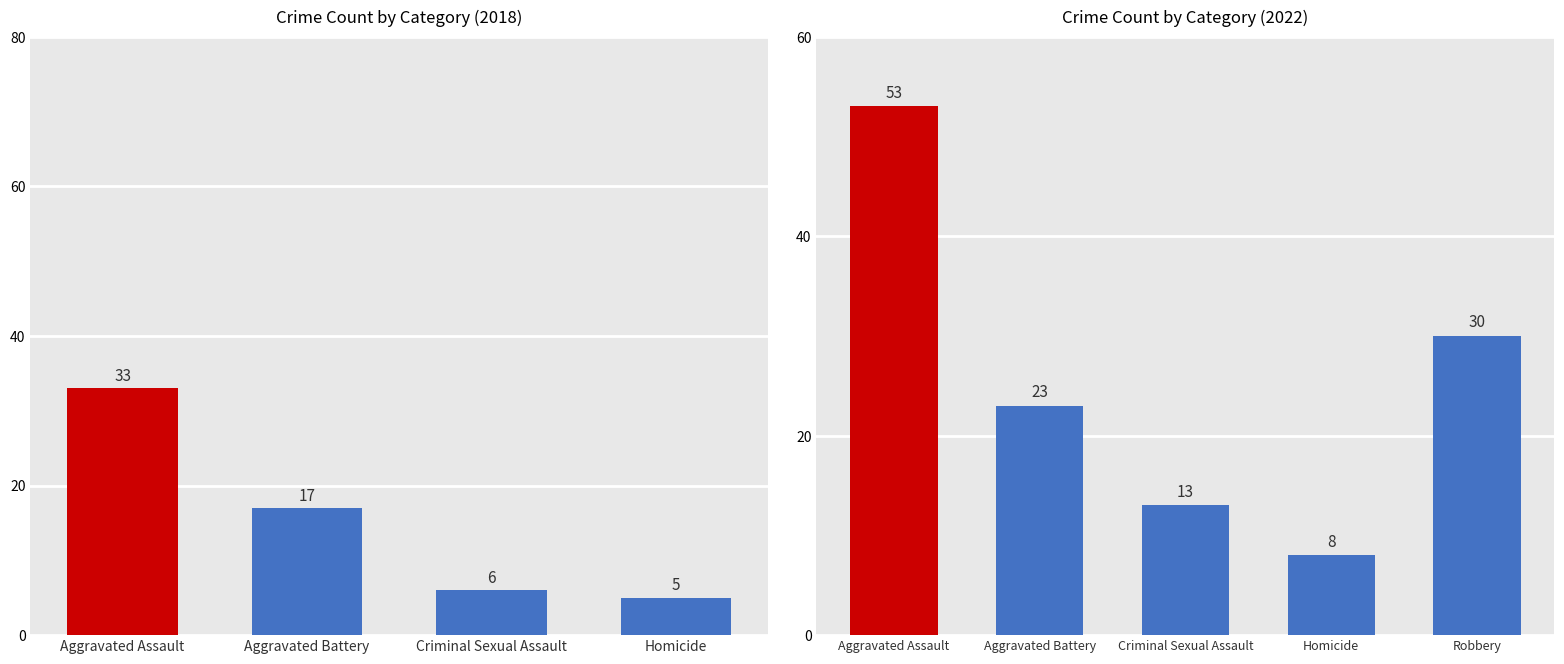

How many data points in Robbery are less than 47?

4